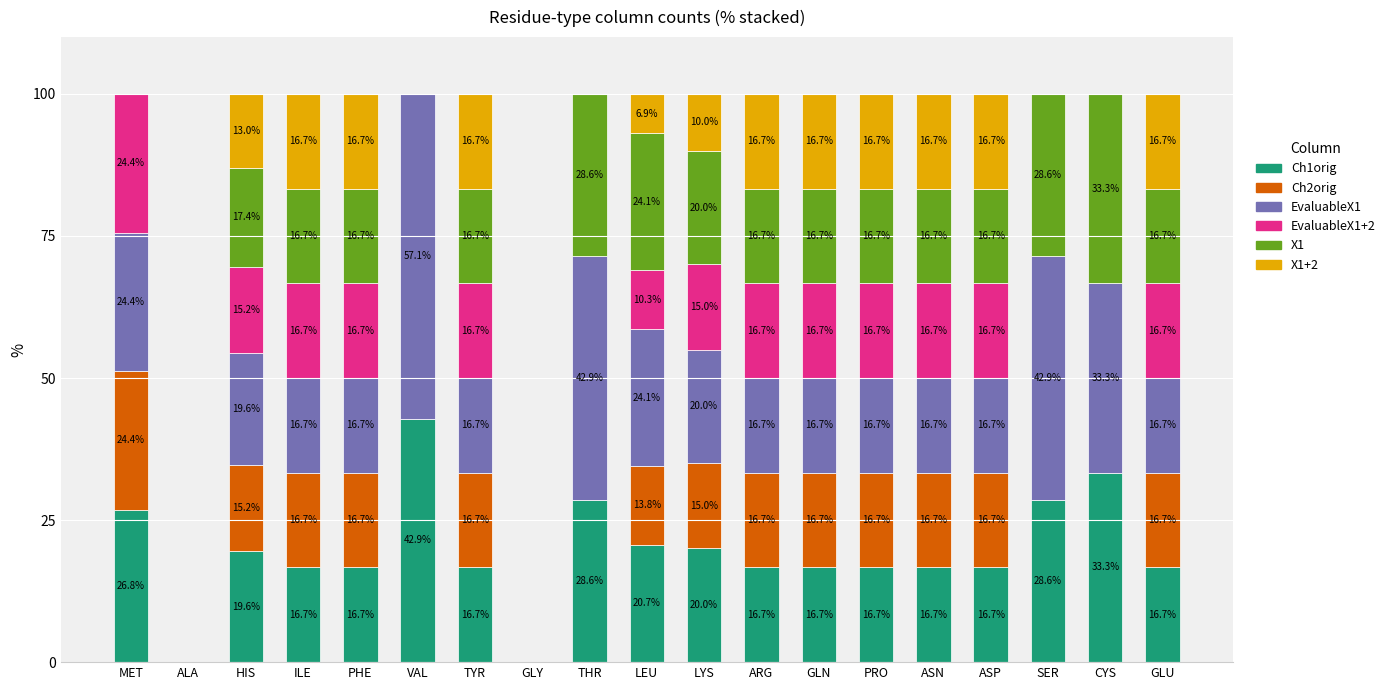

How many values in the Ch1orig series exceed 16?

17